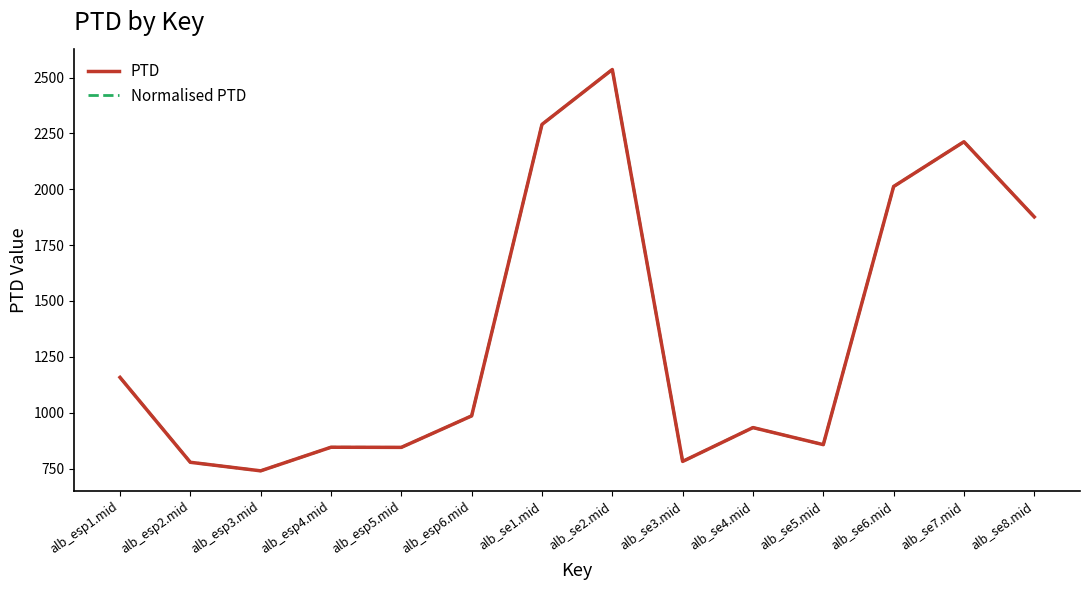

Reading right to left, what are all the values shown in this chart?

PTD: 1876.4	2212.9	2012.5	856.9	933.2	781.8	2536.2	2290.3	985.6	844.7	845.2	739.6	777.9	1158.0
Normalised PTD: 1876.4	2212.9	2012.5	856.9	933.2	781.8	2536.2	2290.3	985.6	844.7	845.2	739.6	777.9	1158.0